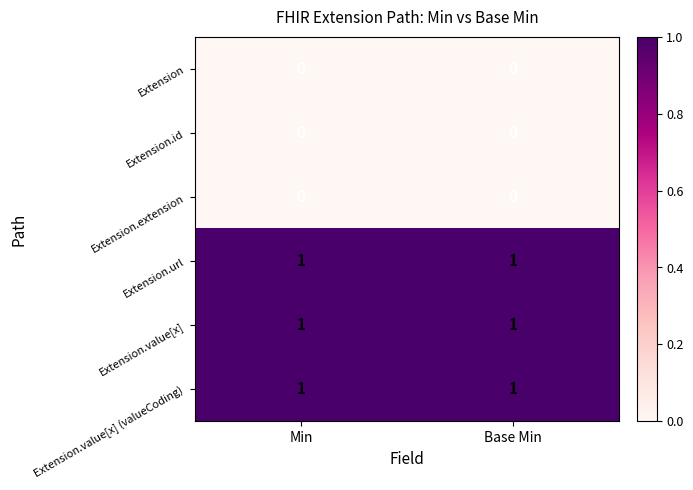

Reading right to left, list all the values displayed in this chart.

Extension: 0	0
Extension.id: 0	0
Extension.extension: 0	0
Extension.url: 1	1
Extension.value[x]: 1	1
Extension.value[x] (valueCoding): 1	1